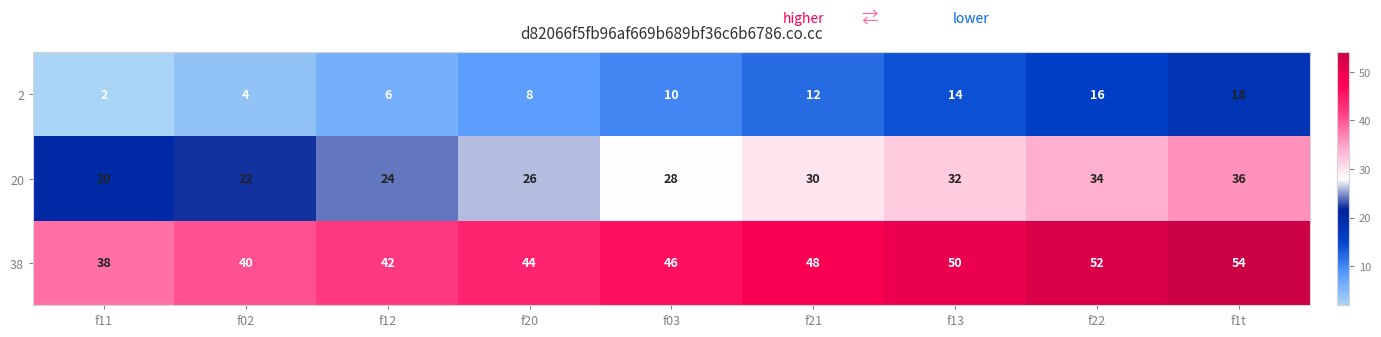

What is the average value of the 2 series?

10